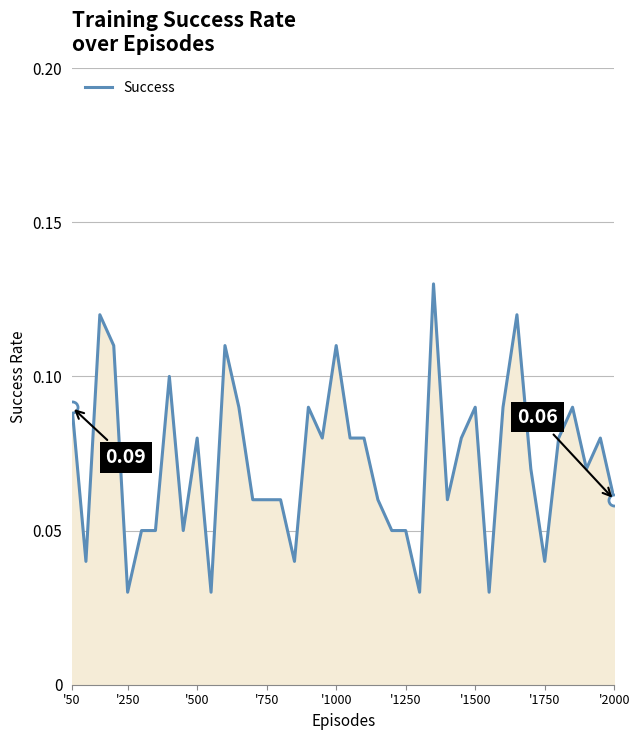

Is this an area chart (filled region under the line)?

Yes